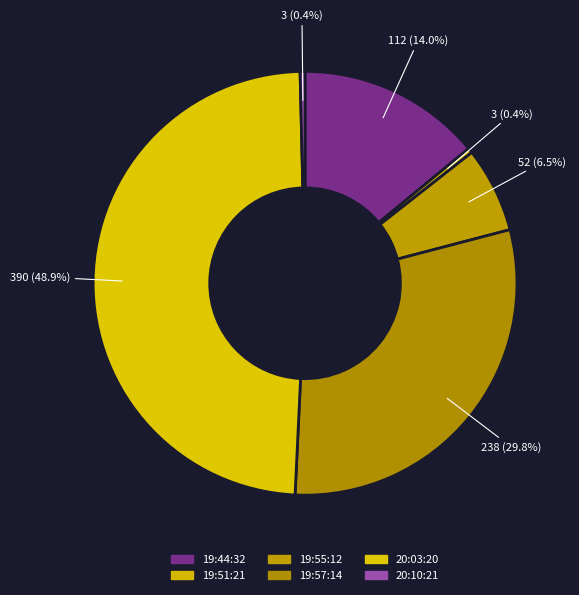

To the nearest percent, what portion does 20:03:20 represent?

49%